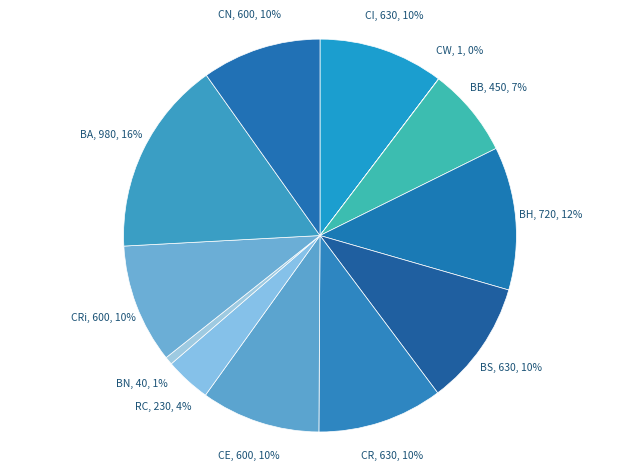

What is the ratio of the value at CN to the value at CRi?

1.0